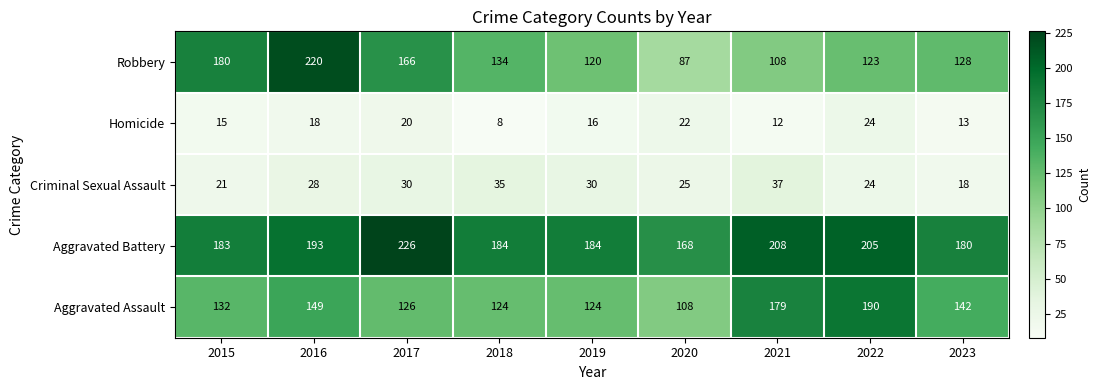

At which label does Aggravated Battery first exceed 184?

2016